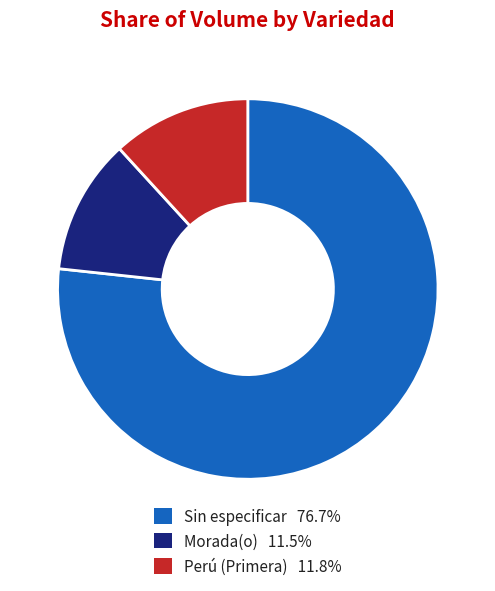

Is there a majority slice in this chart?

Yes